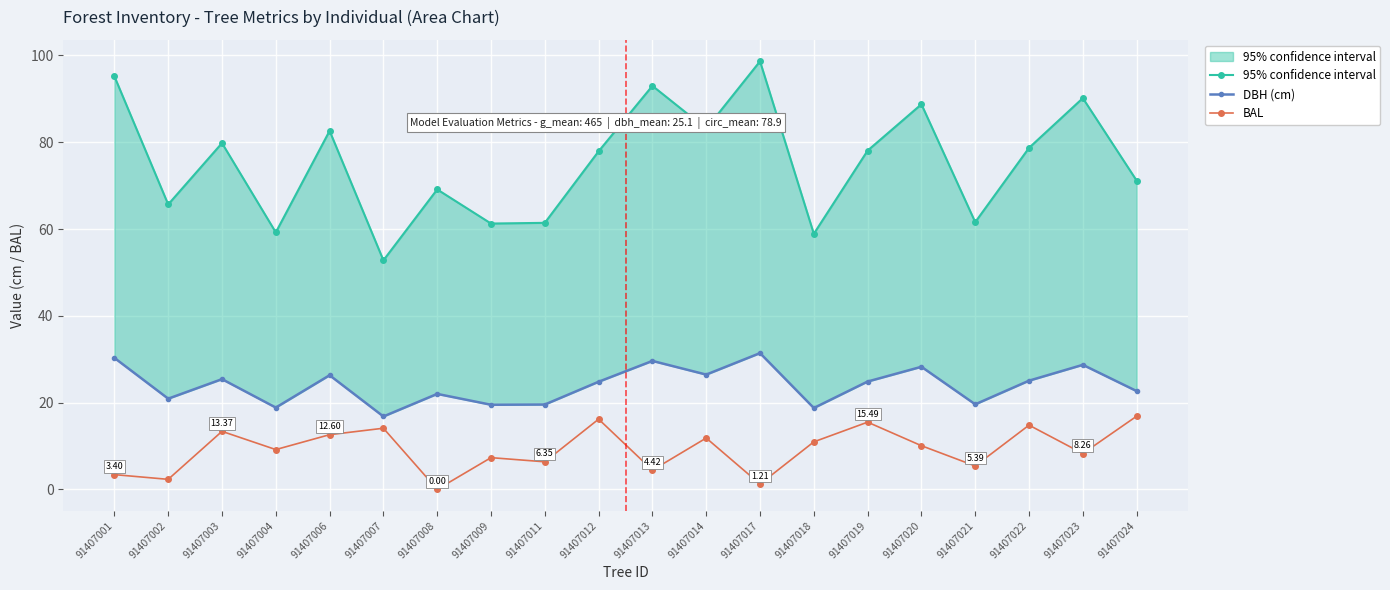

Between 91407008 and 91407017, which series saw the biggest shift?

95% confidence interval